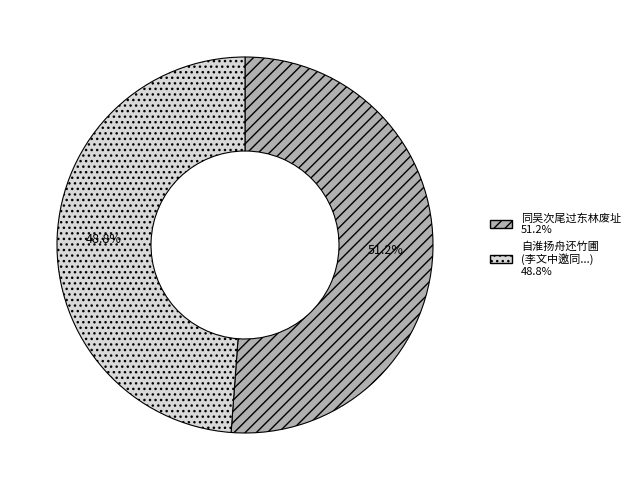

Does any single category account for the majority?

Yes